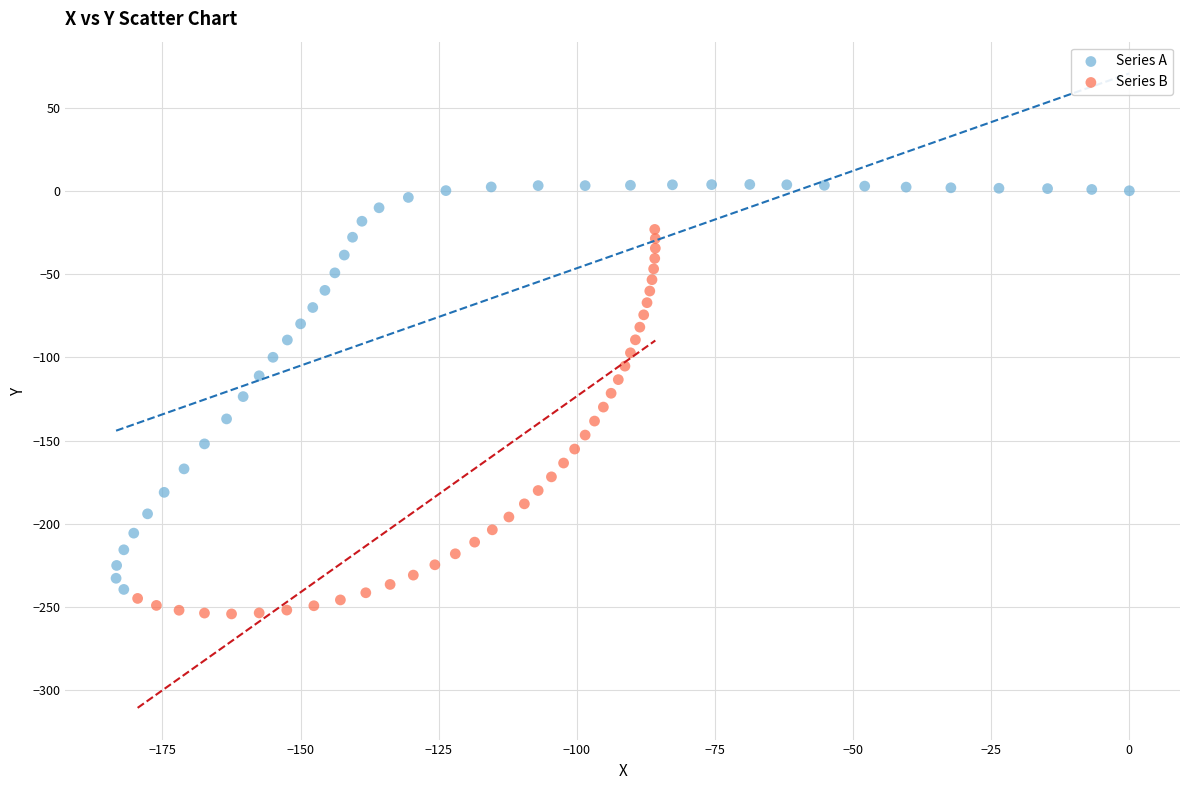

Which series reaches the maximum Y coordinate?

Series A